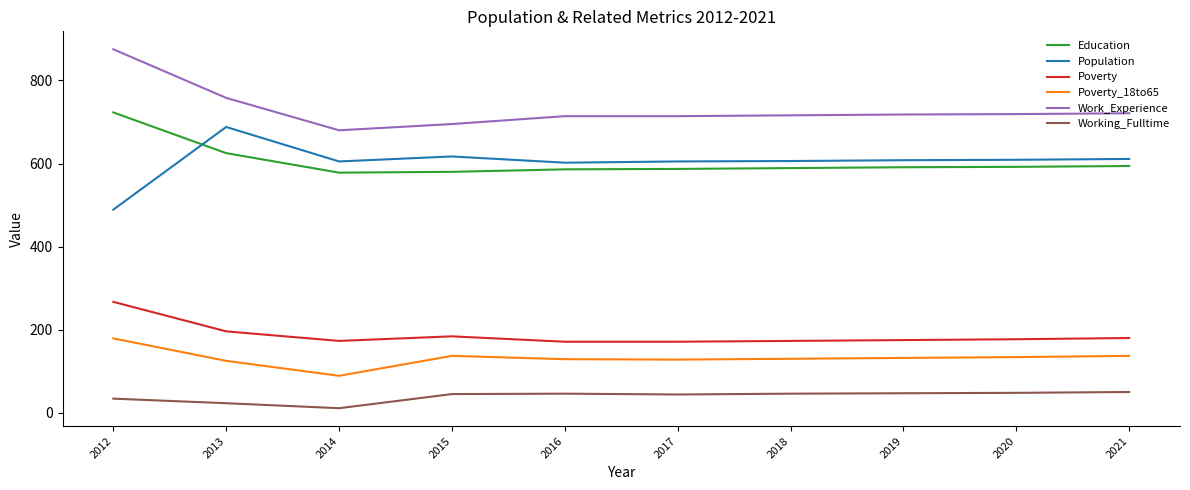

What is the difference between the highest and lowest values at 2020?

671